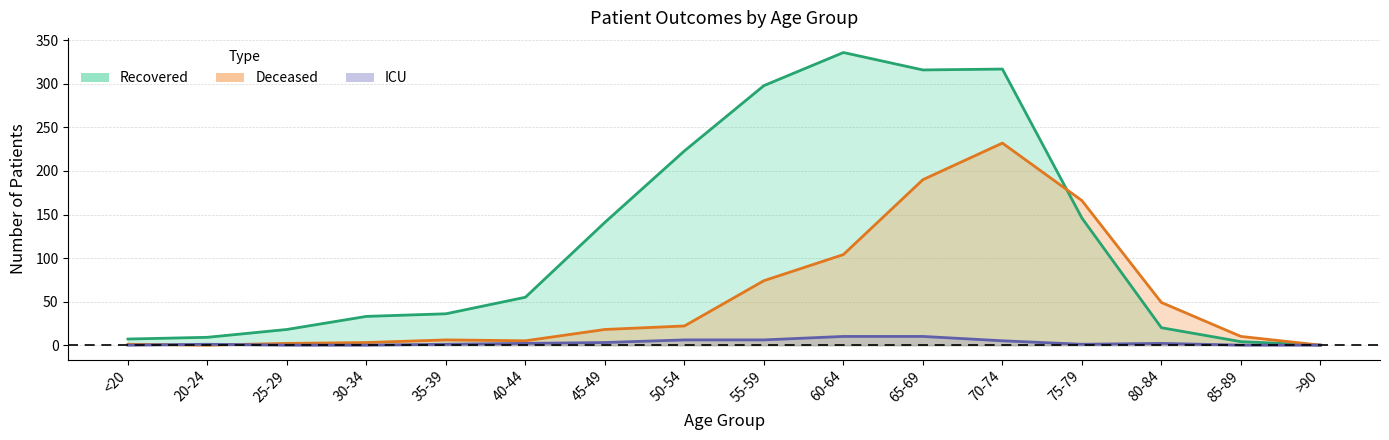

How many intersections are there between patients_in_icu and deceased_patients?

2